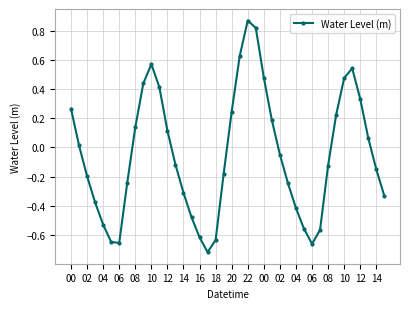

How many interior local peaks (higher than both neighbors) does the data have?

3